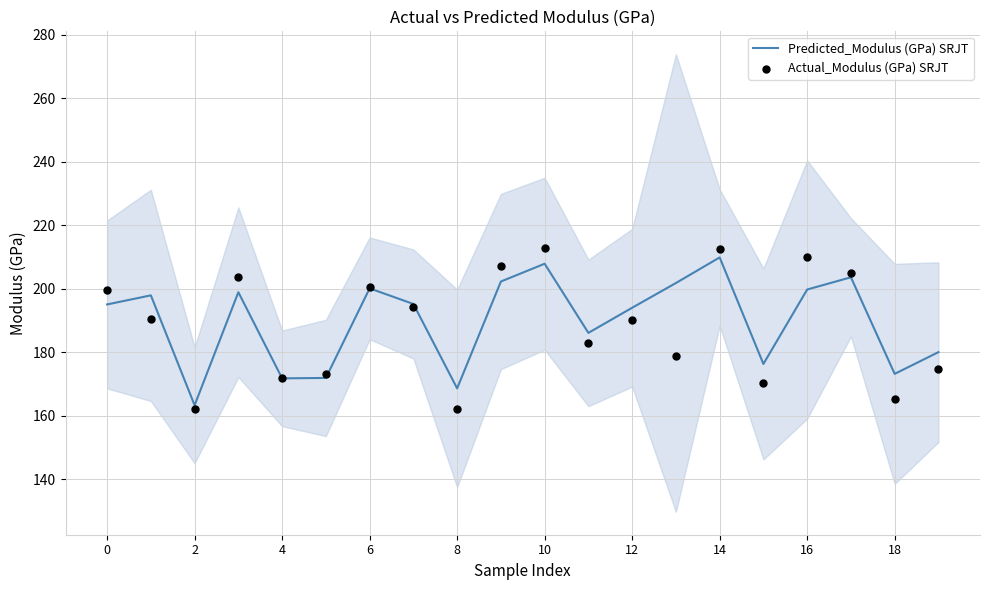

Which series contains the highest Y value?

Actual_Modulus (GPa) SRJT